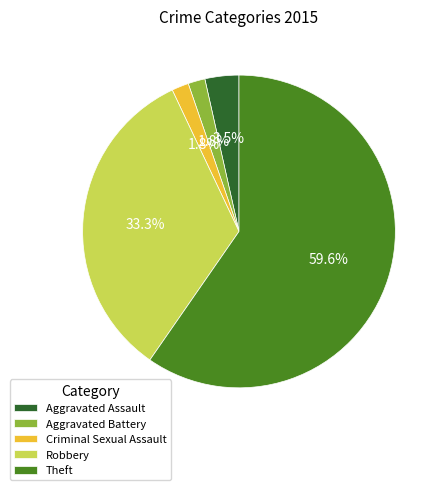

To the nearest percent, what is the difference between the Criminal Sexual Assault and Theft slice percentages?

58%